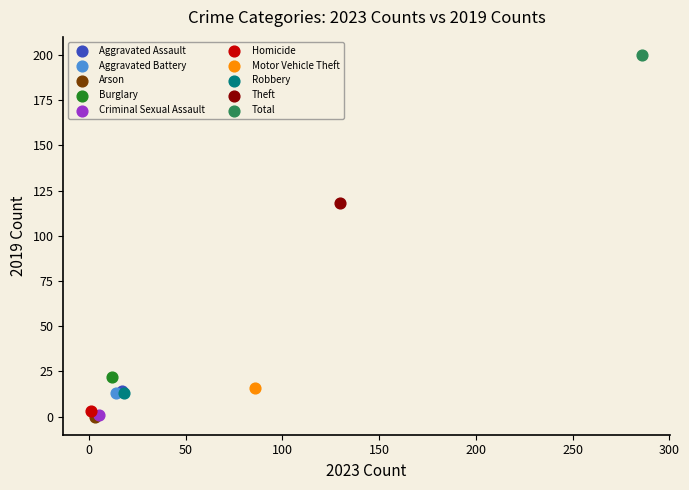

What are all the series names shown in the legend?

Aggravated Assault, Aggravated Battery, Arson, Burglary, Criminal Sexual Assault, Homicide, Motor Vehicle Theft, Robbery, Theft, Total